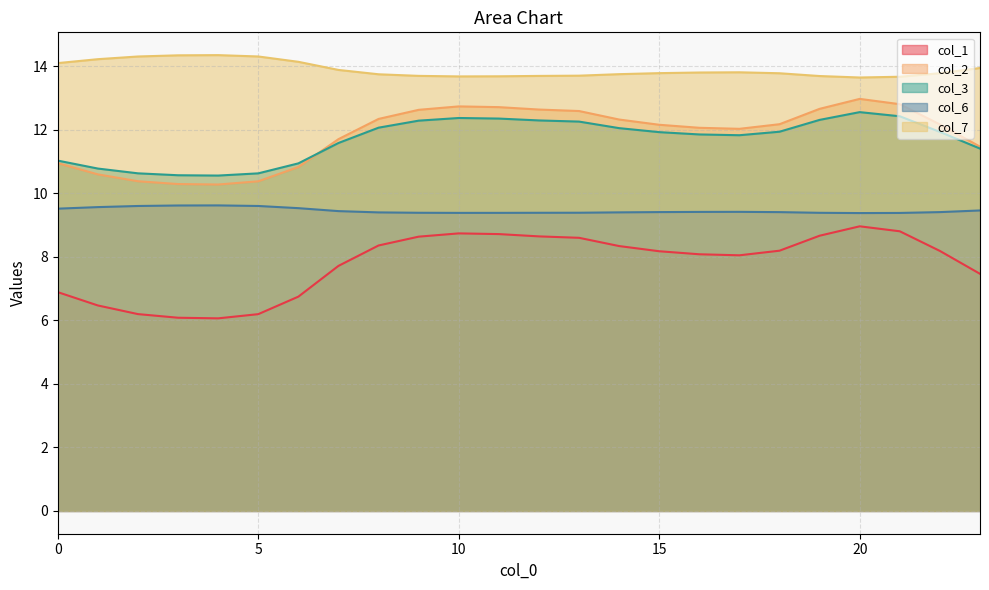

Reading left to right, extract all data points from this chart.

col_1: 6.9	6.5	6.2	6.1	6.1	6.2	6.7	7.7	8.4	8.6	8.7	8.7	8.6	8.6	8.3	8.2	8.1	8.1	8.2	8.7	9.0	8.8	8.2	7.5
col_2: 11.0	10.6	10.4	10.3	10.3	10.4	10.8	11.7	12.3	12.6	12.7	12.7	12.6	12.6	12.3	12.2	12.1	12.0	12.2	12.7	13.0	12.8	12.2	11.5
col_3: 11.0	10.8	10.6	10.6	10.6	10.6	10.9	11.6	12.1	12.3	12.4	12.4	12.3	12.3	12.1	11.9	11.9	11.8	11.9	12.3	12.6	12.4	11.9	11.4
col_6: 9.5	9.6	9.6	9.6	9.6	9.6	9.5	9.4	9.4	9.4	9.4	9.4	9.4	9.4	9.4	9.4	9.4	9.4	9.4	9.4	9.4	9.4	9.4	9.5
col_7: 14.1	14.2	14.3	14.3	14.4	14.3	14.1	13.9	13.8	13.7	13.7	13.7	13.7	13.7	13.8	13.8	13.8	13.8	13.8	13.7	13.6	13.7	13.8	13.9